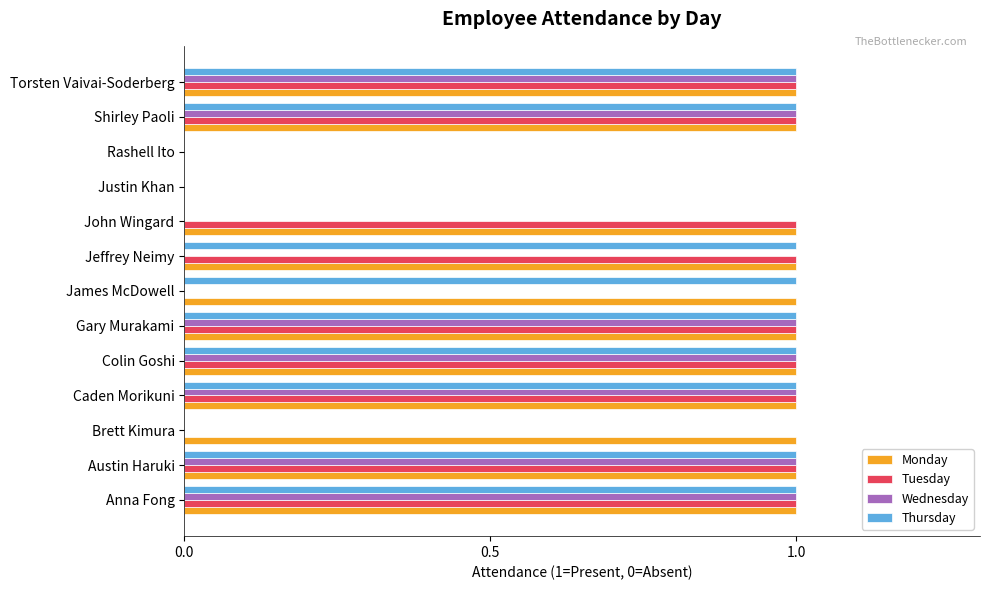

What is the average value of the Monday series?

1